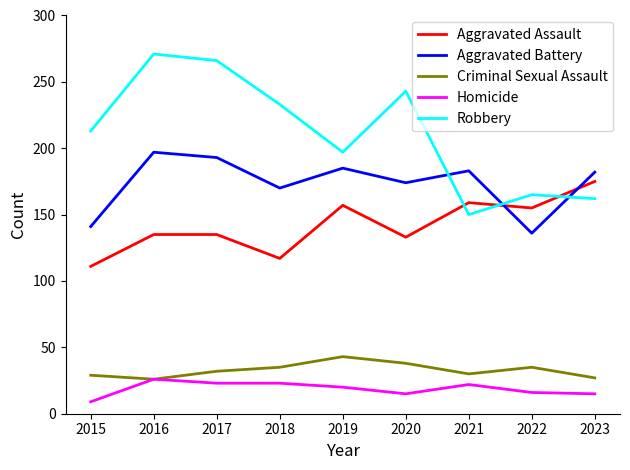

Which series has the largest range (max minus min)?

Robbery